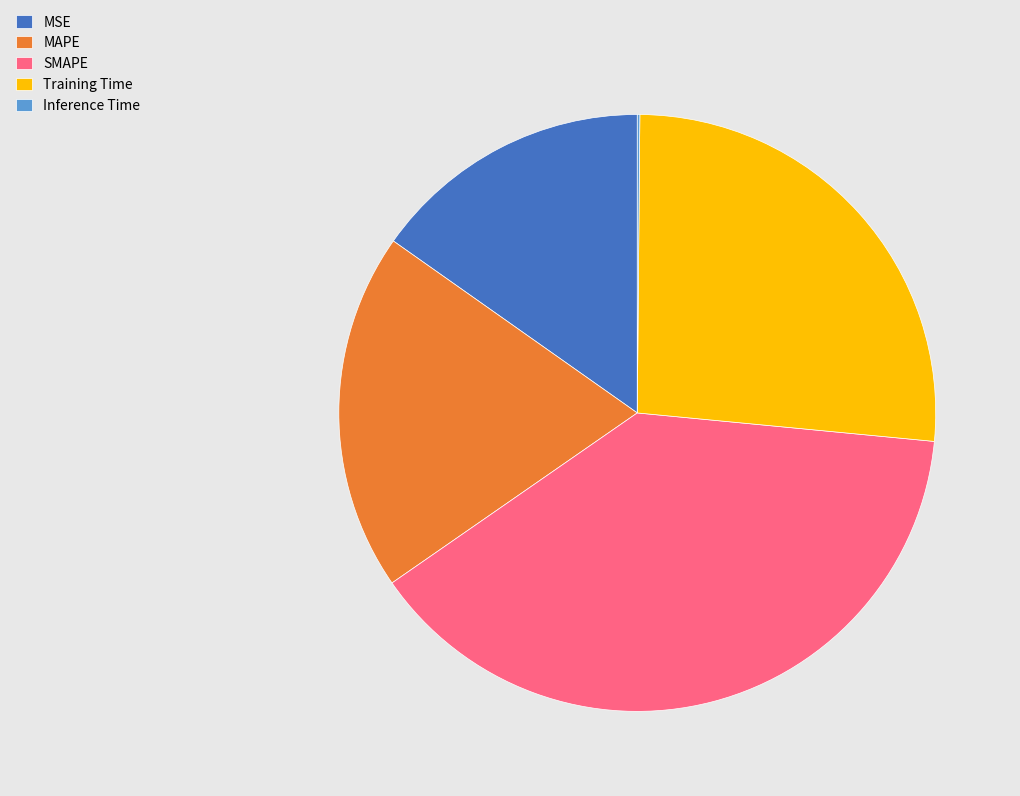

Which has a higher value, SMAPE or MSE?

SMAPE